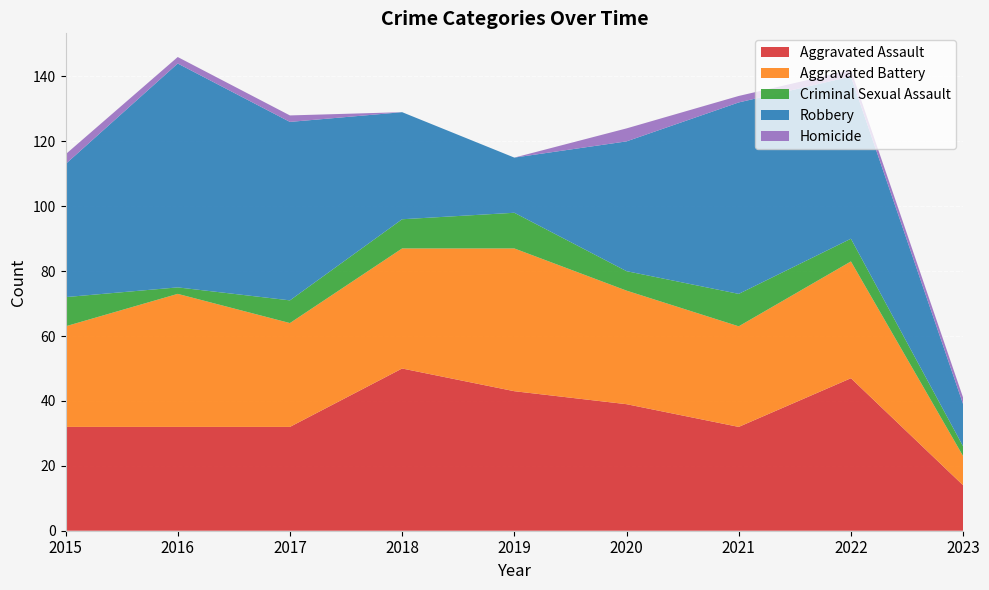

Reading left to right, list all the values displayed in this chart.

Aggravated Assault: 2015=32	2016=32	2017=32	2018=50	2019=43	2020=39	2021=32	2022=47	2023=14
Aggravated Battery: 2015=31	2016=41	2017=32	2018=37	2019=44	2020=35	2021=31	2022=36	2023=9
Criminal Sexual Assault: 2015=9	2016=2	2017=7	2018=9	2019=11	2020=6	2021=10	2022=7	2023=3
Robbery: 2015=41	2016=69	2017=55	2018=33	2019=17	2020=40	2021=59	2022=50	2023=13
Homicide: 2015=3	2016=2	2017=2	2018=0	2019=0	2020=4	2021=2	2022=2	2023=2